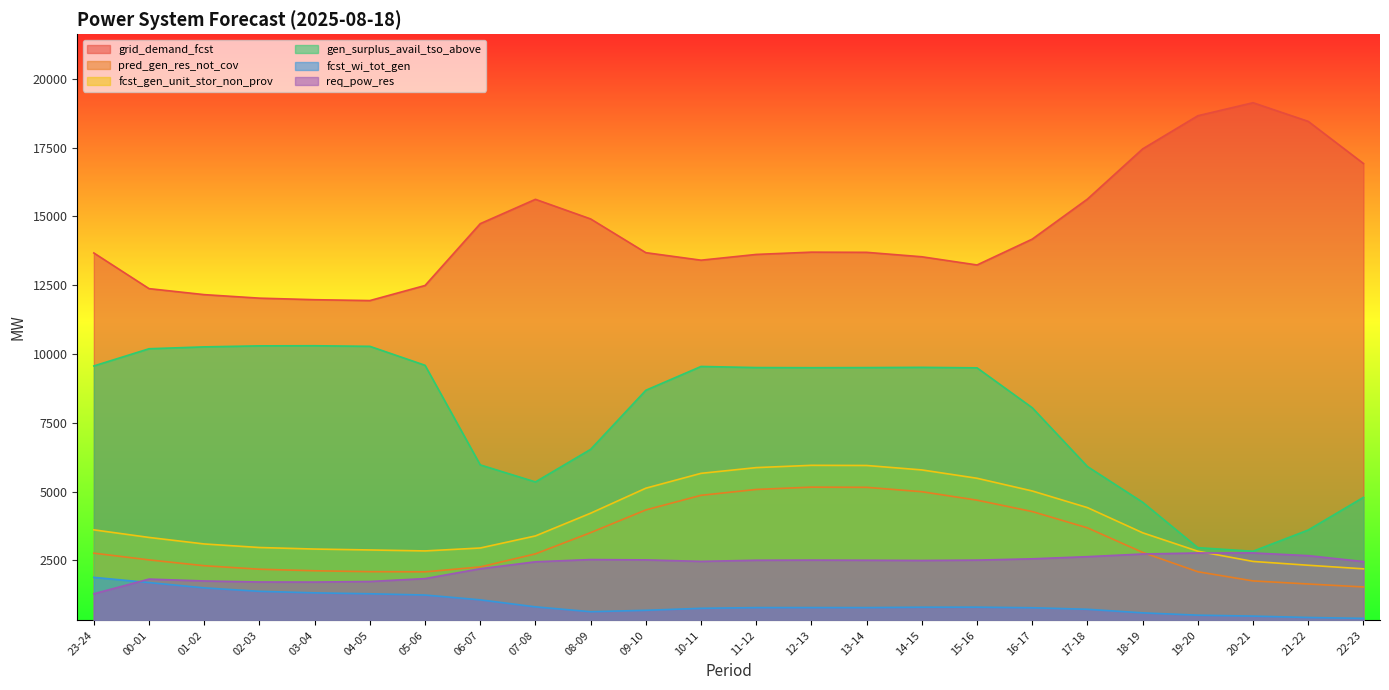

True or false: grid_demand_fcst has more than 1 interior local peaks.

True